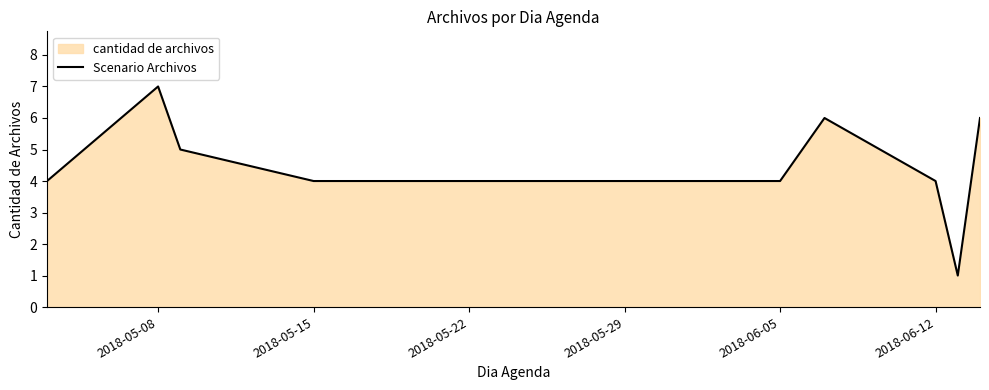

What is the greatest value displayed?

7